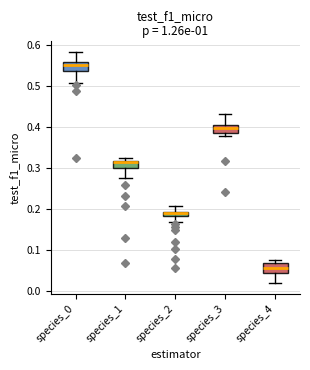

Which box's median line is the highest?

species_0